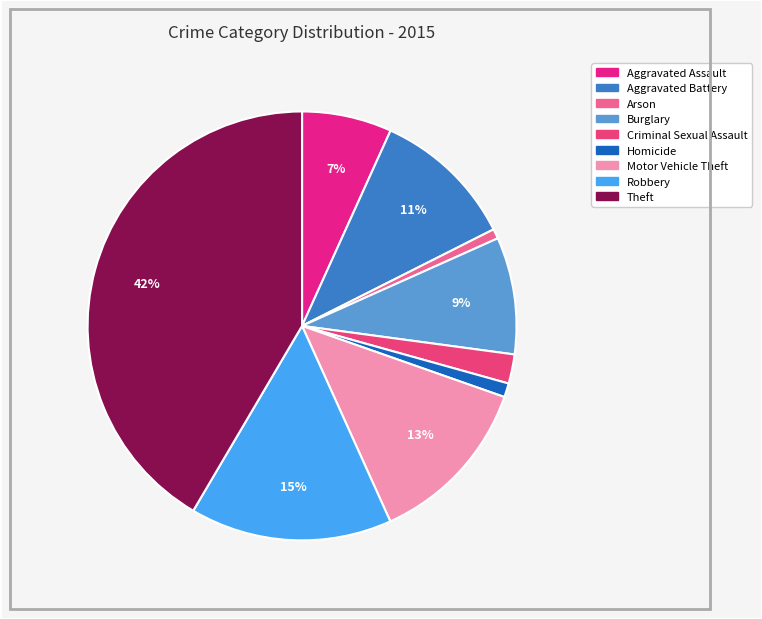

Between Arson and Theft, which is larger?

Theft